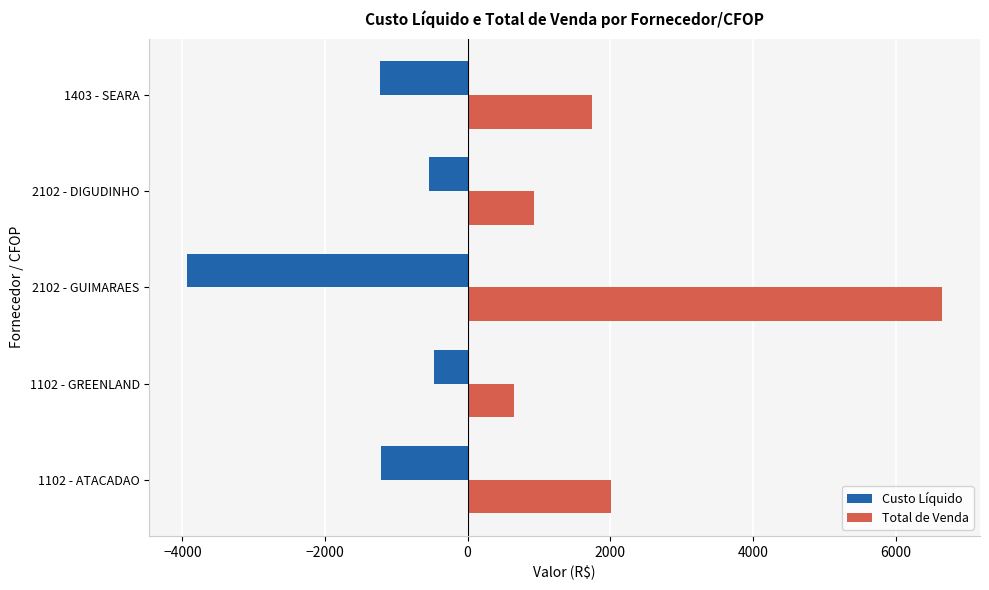

Count the number of categories in the chart.

5